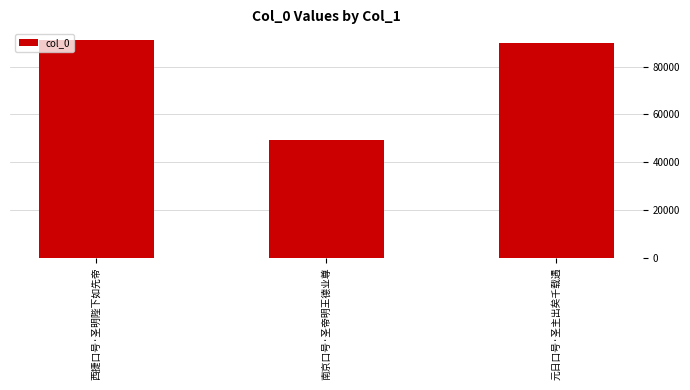

Which has a higher value, 南京口号·圣帝明王德业尊 or 西捷口号·圣明陛下如先帝?

西捷口号·圣明陛下如先帝